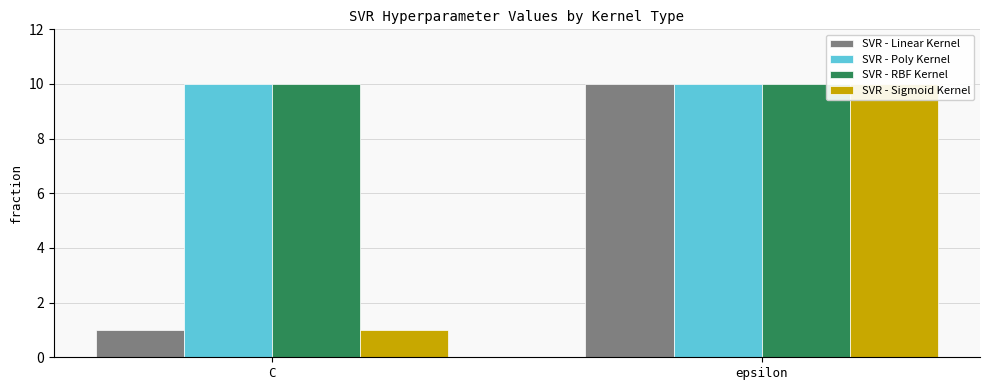

Reading left to right, transcribe all the data shown in this chart.

SVR - Linear Kernel: C=1	epsilon=10
SVR - Poly Kernel: C=10	epsilon=10
SVR - RBF Kernel: C=10	epsilon=10
SVR - Sigmoid Kernel: C=1	epsilon=10